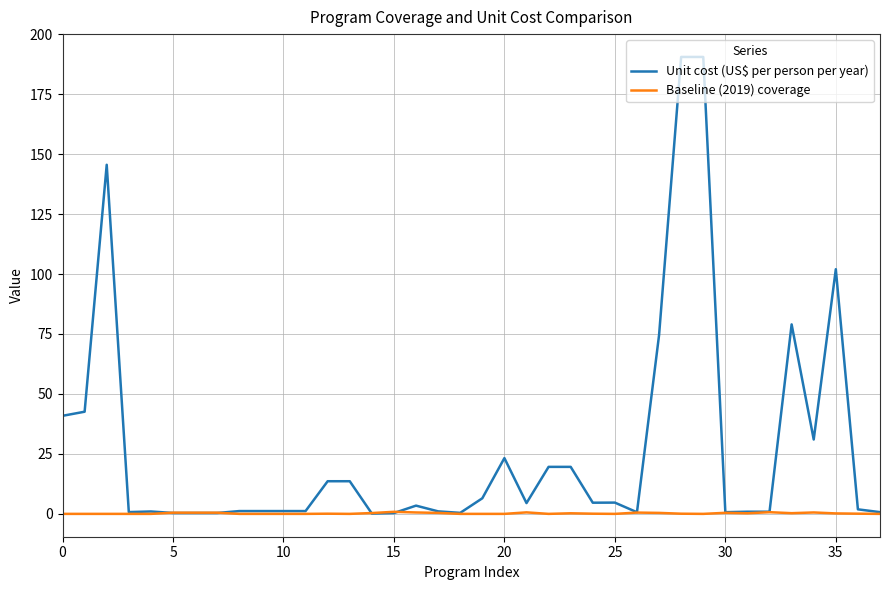

What is the maximum value shown in the chart?

190.5